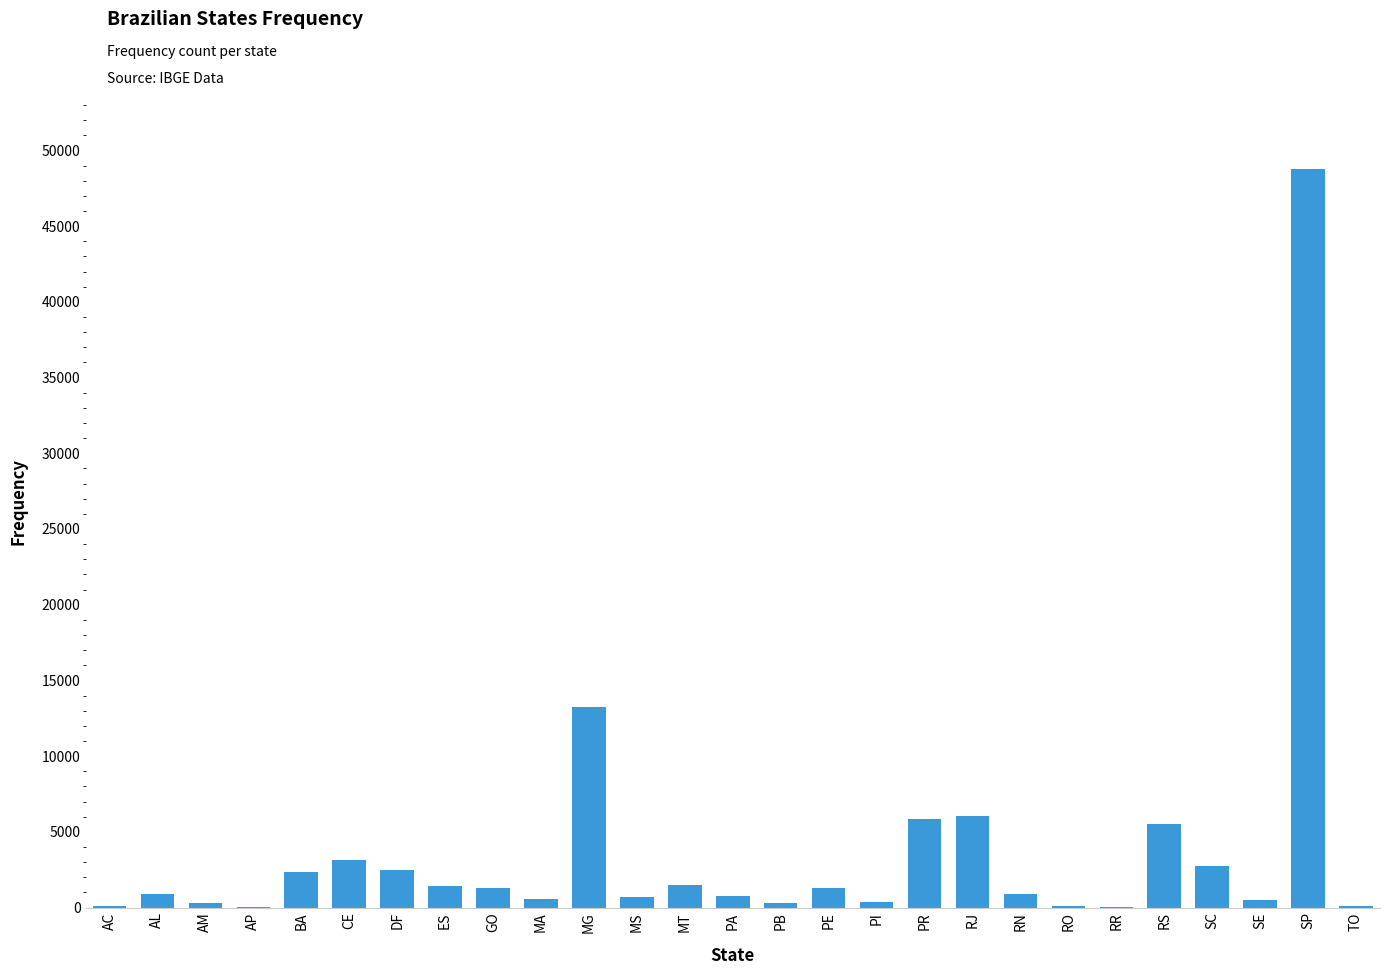

Is it true that the value at BA is 2333?

True